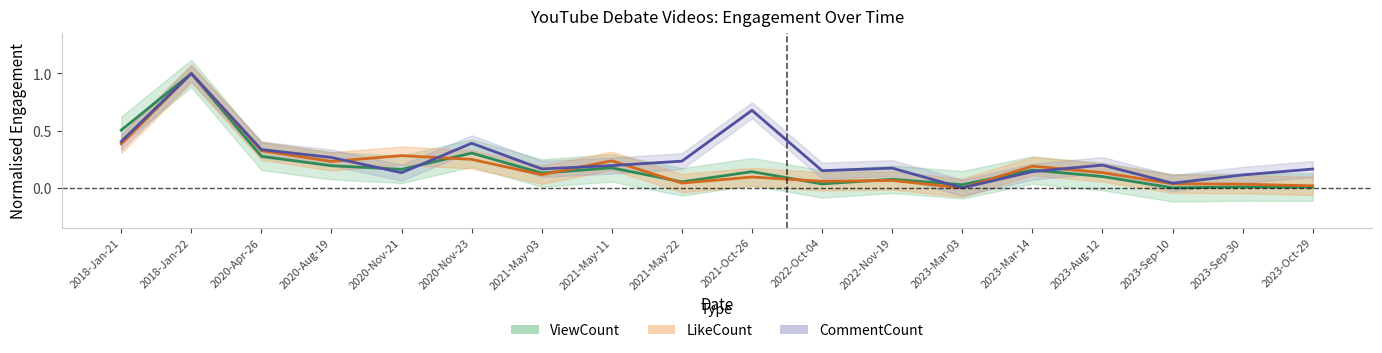

The value of CommentCount at 2021-May-22 is 0.2. True or false?

True